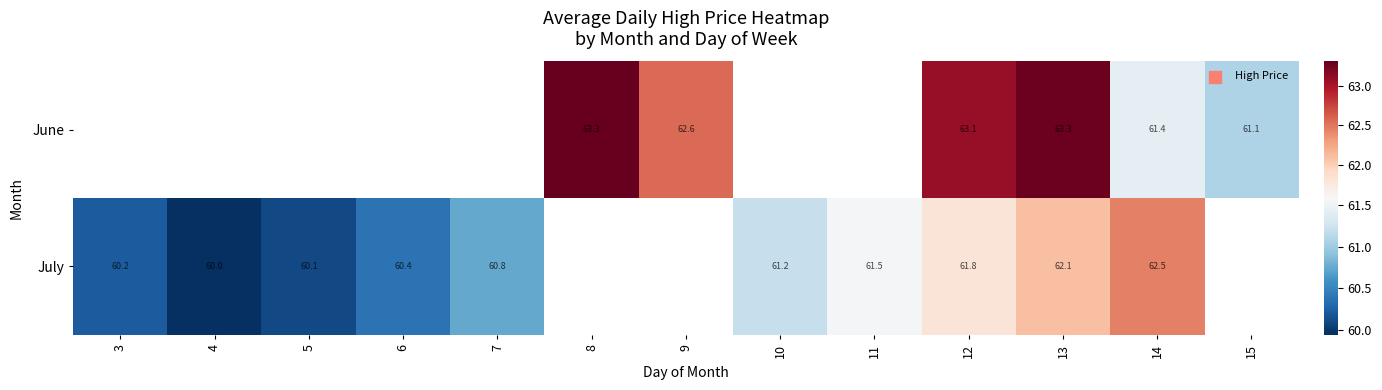

At which category does the chart reach its peak across all series?

8